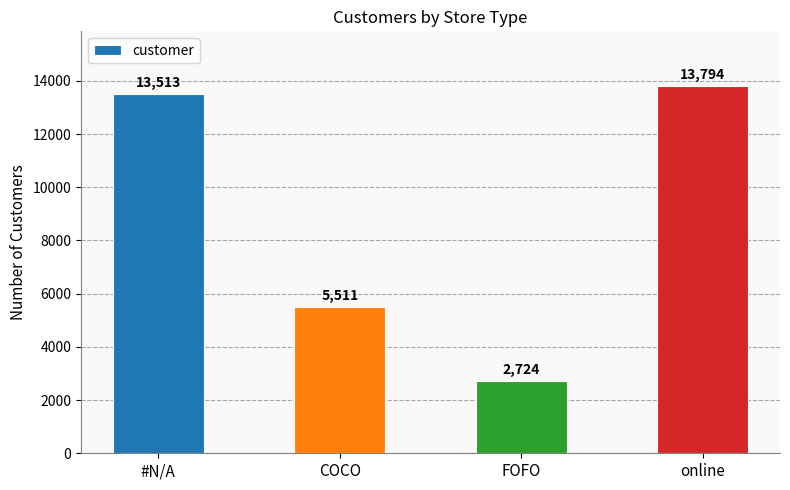

Reading right to left, transcribe all the data shown in this chart.

online=13794	FOFO=2724	COCO=5511	#N/A=13513